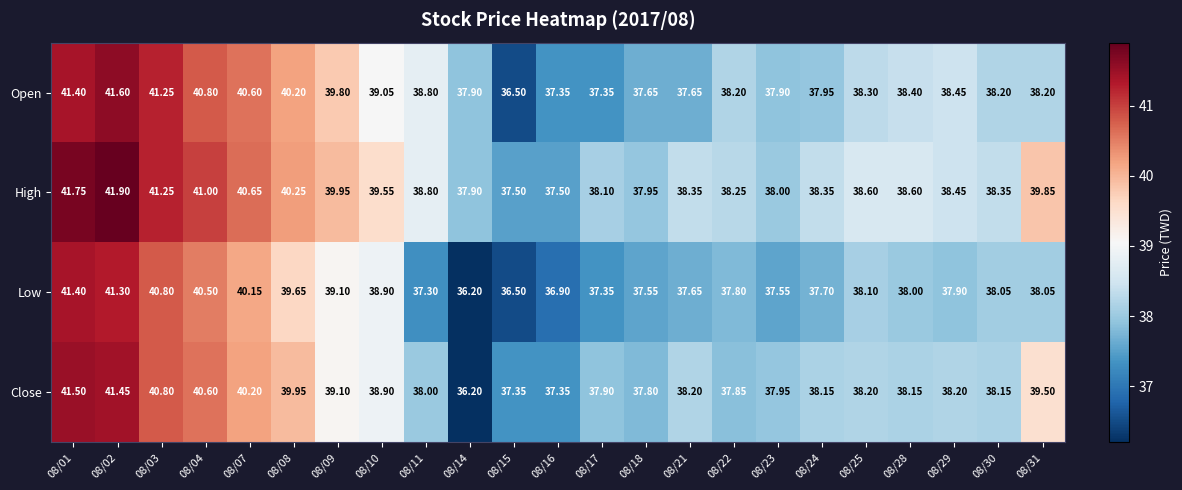

Which series has the widest spread of values?

Close